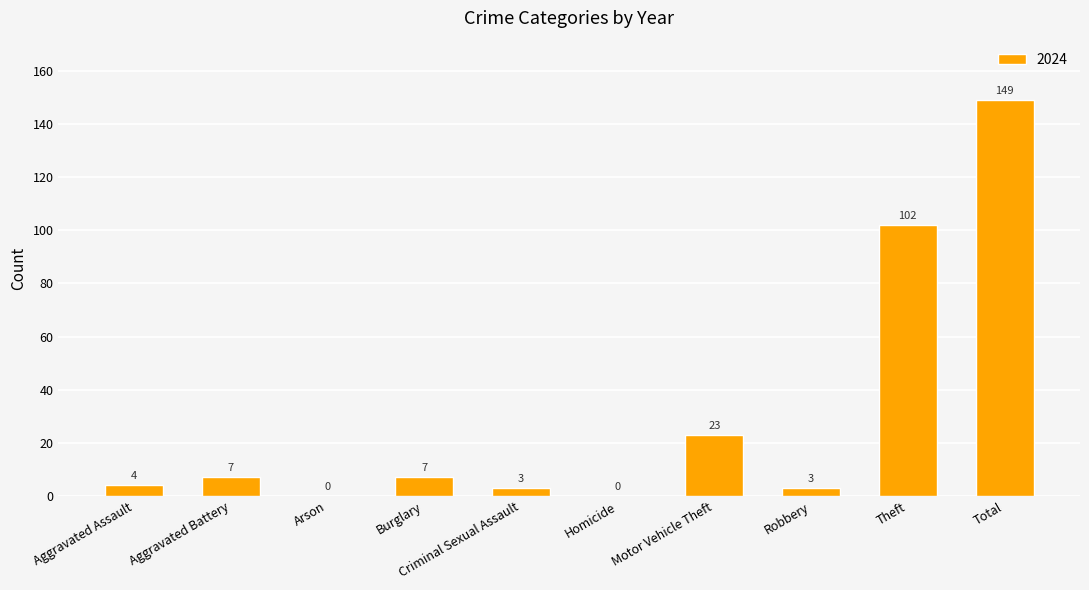

True or false: the data shows 7 at Aggravated Battery.

True